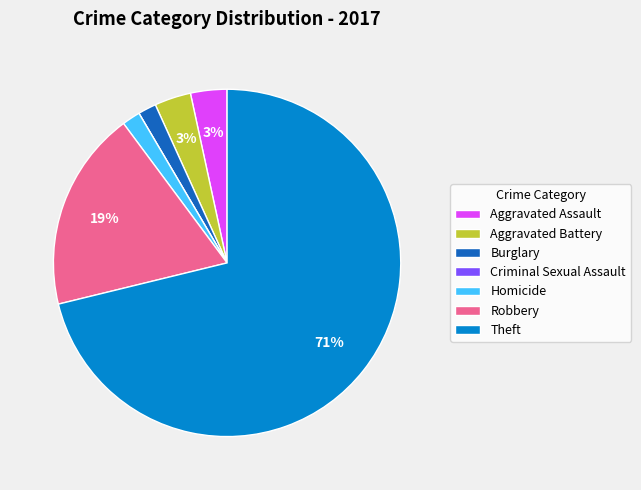

Which slice is the largest?

Theft